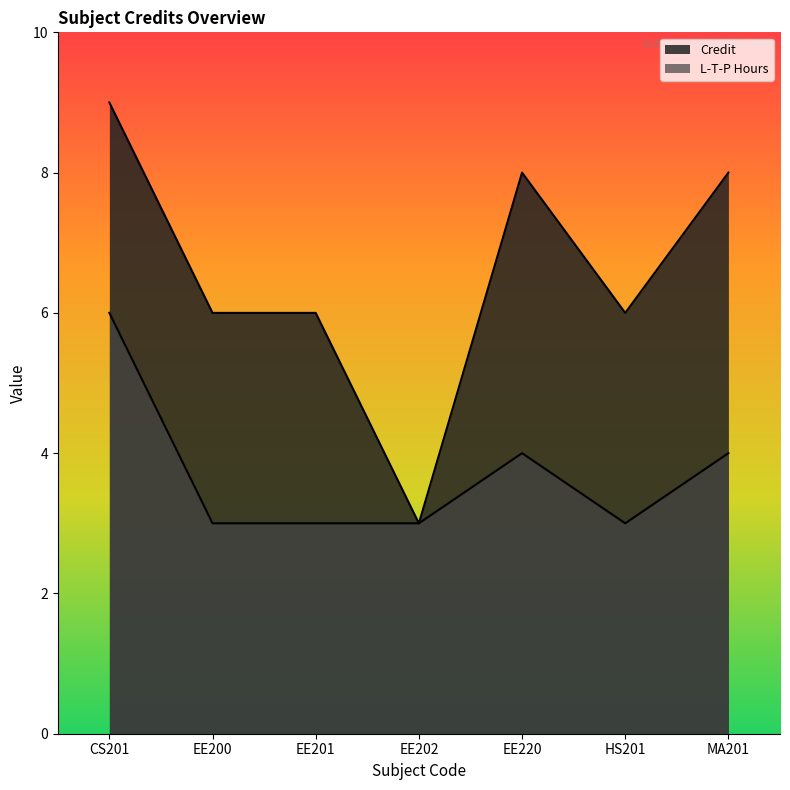

True or false: L-T-P Hours and Credit cross at least once.

False